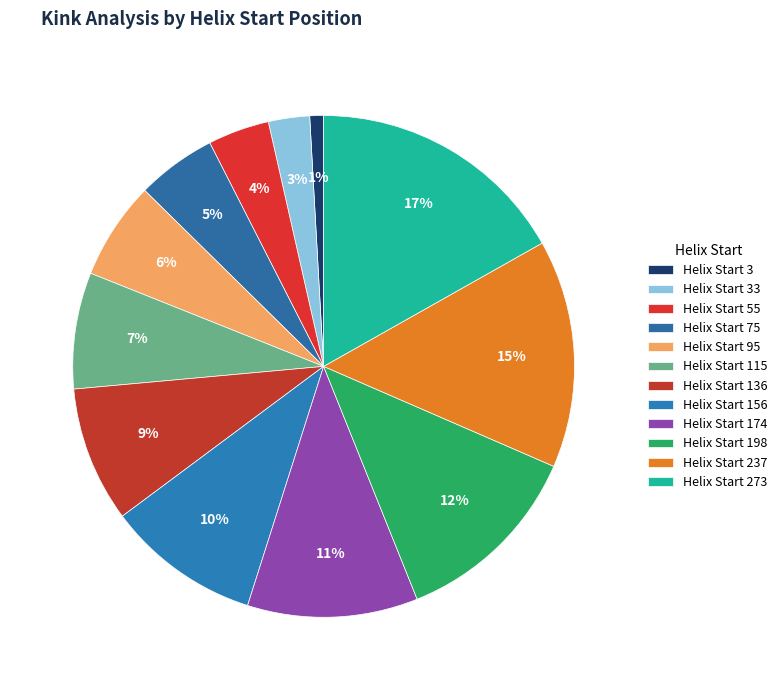

How many slices are in this pie chart?

12